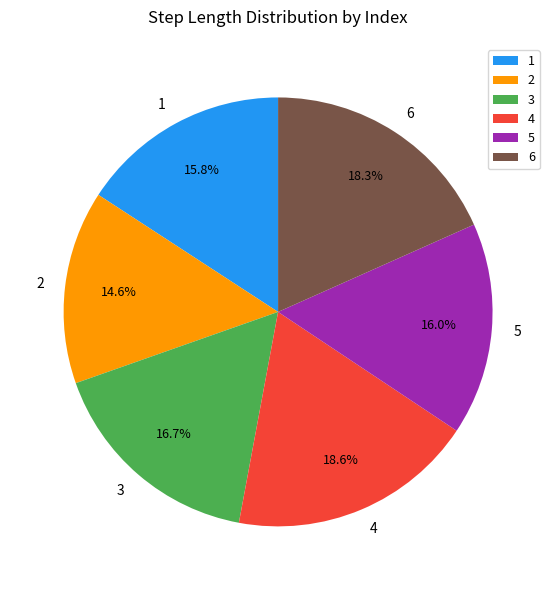

Is there any slice that represents more than half of the pie?

No